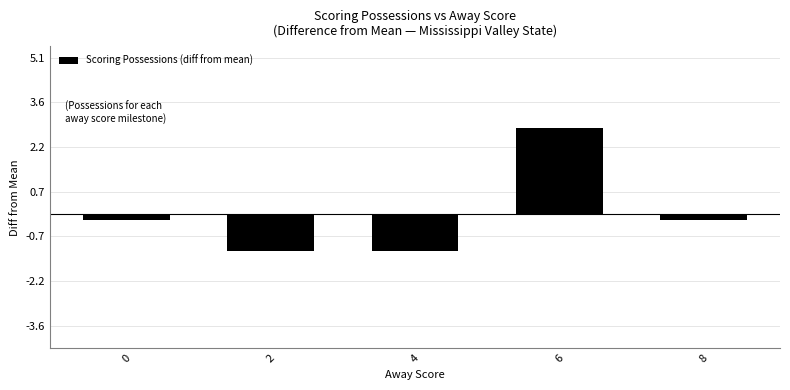

What is the change in value from 2 to 6?

+4.0